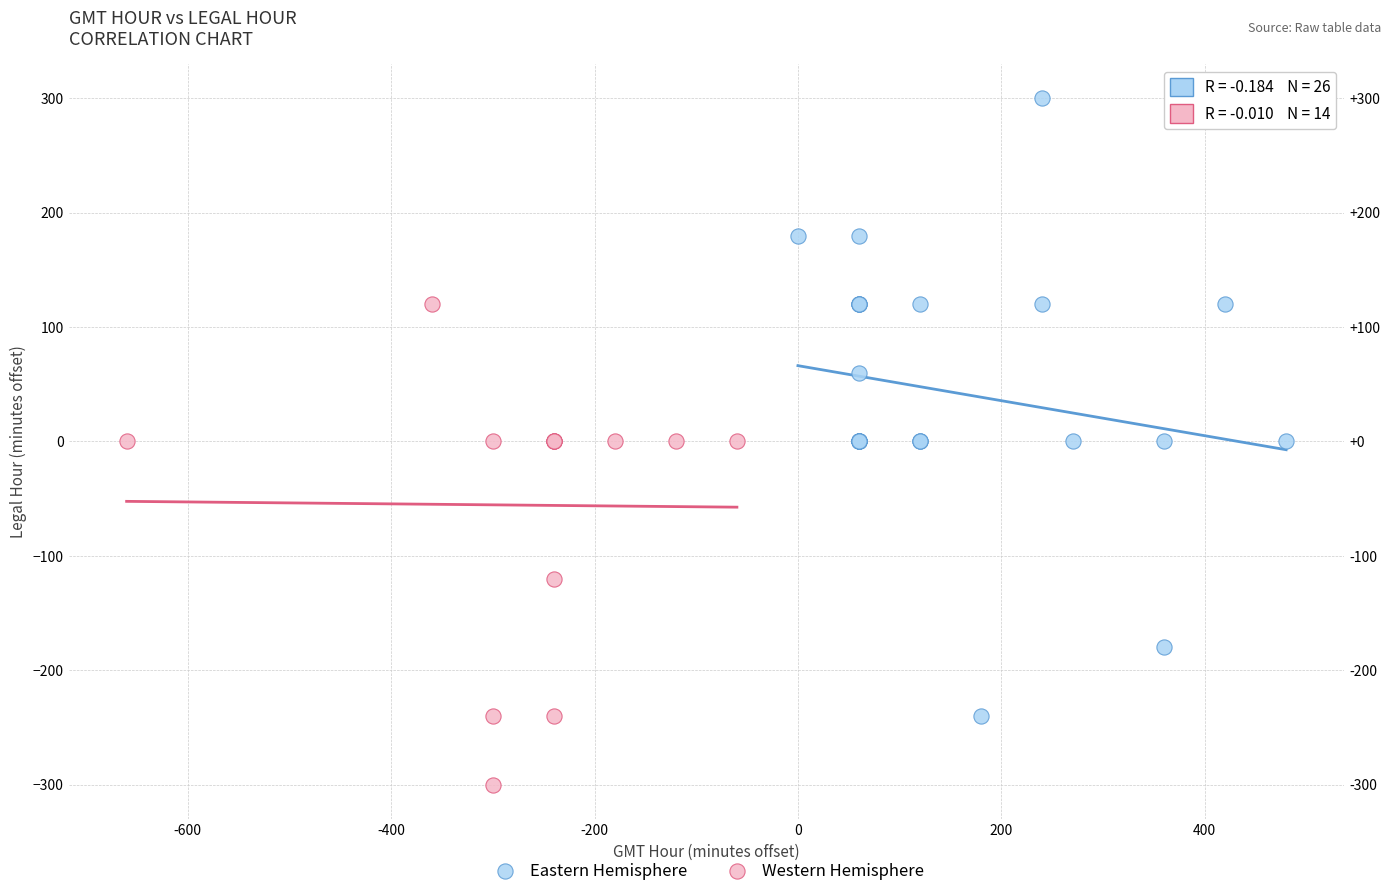

Which series contains the highest Y value?

Eastern Hemisphere